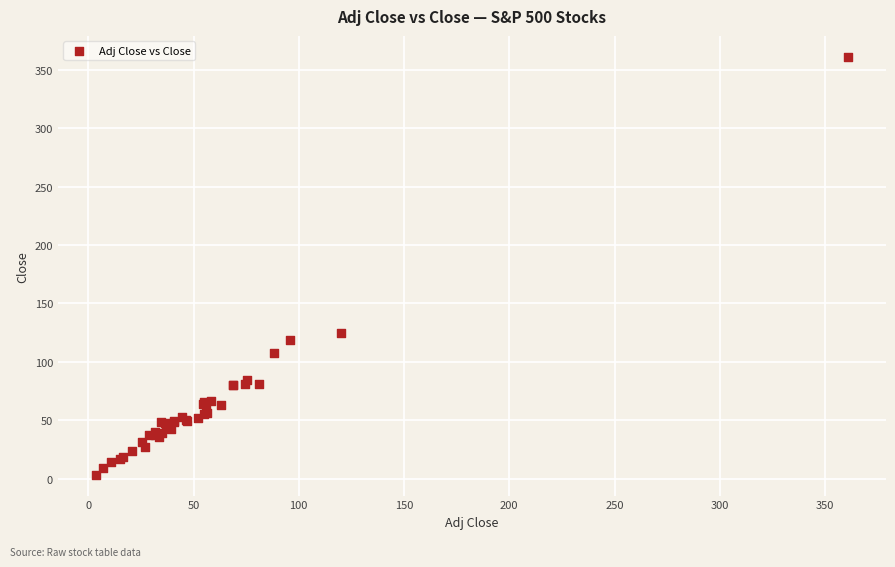

What Y value in the scatter plot is closest to 182?

125.0